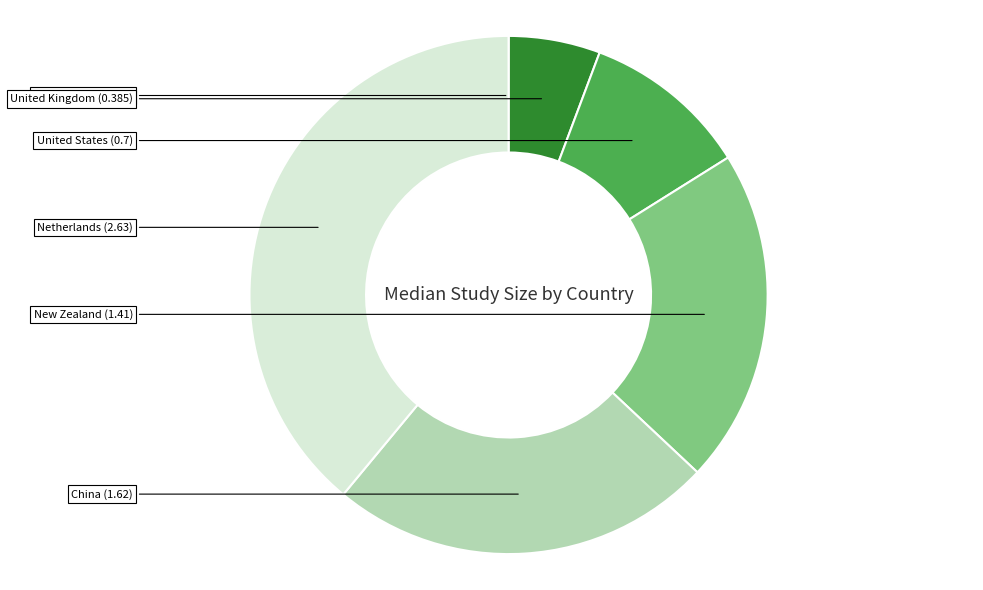

Is there any slice that represents more than half of the pie?

No